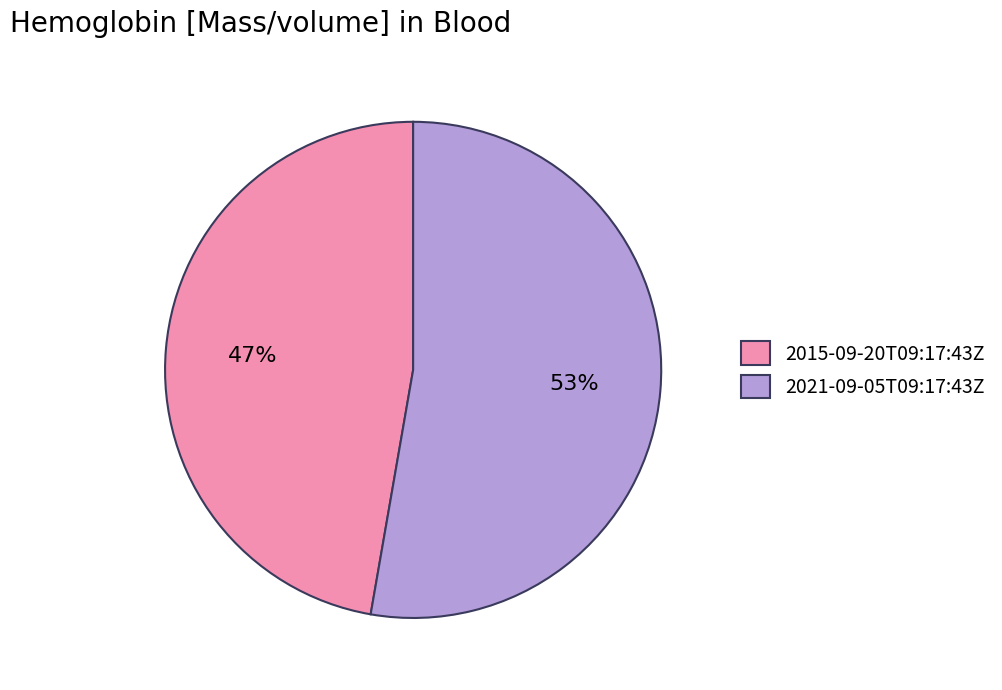

Combined, do 2015-09-20T09:17:43Z and 2021-09-05T09:17:43Z account for over 50%?

Yes